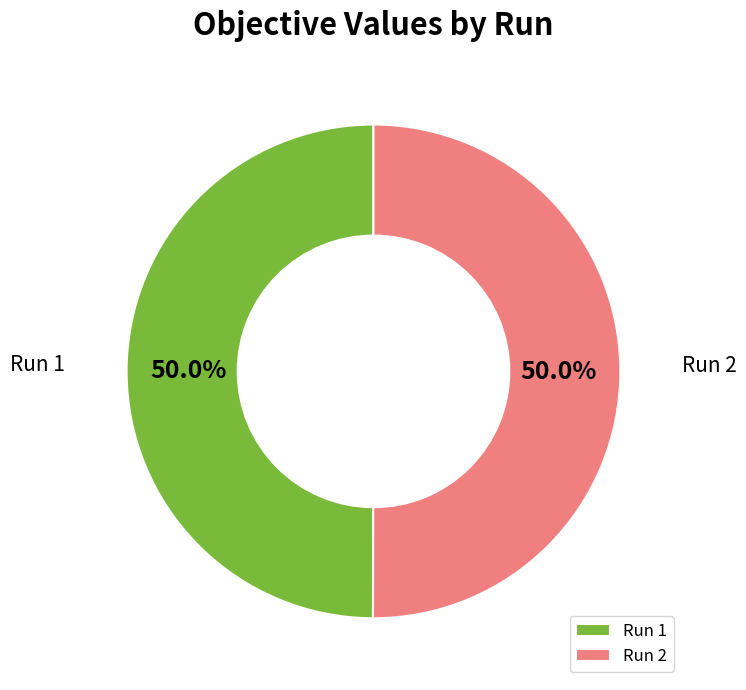

Combined, do Run 2 and Run 1 account for over 50%?

Yes